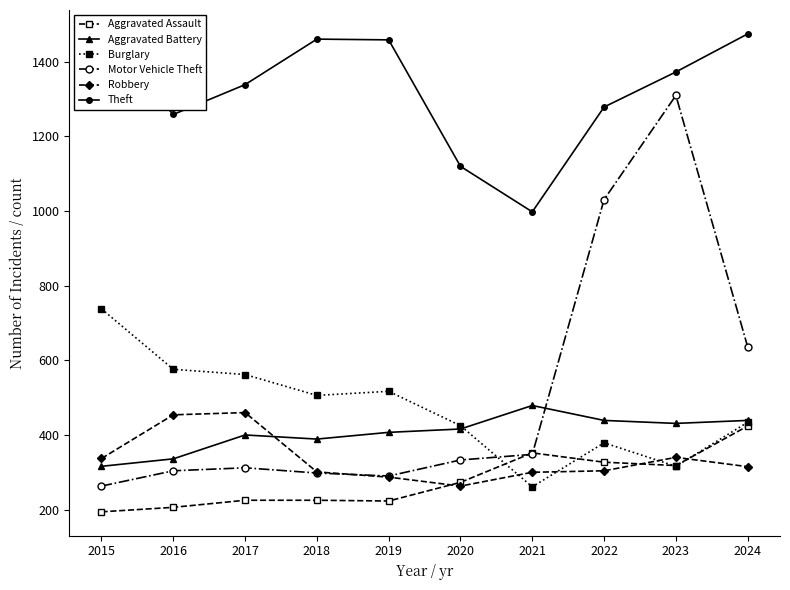

What is the highest value of the Burglary series?

738